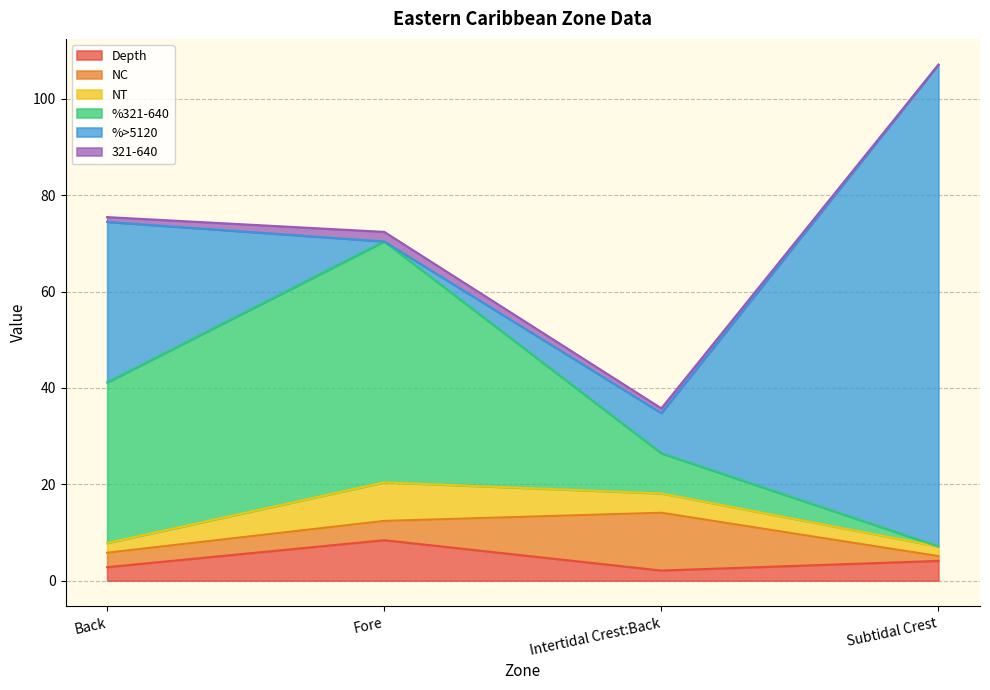

How many interior local valleys does the %>5120 series have?

1